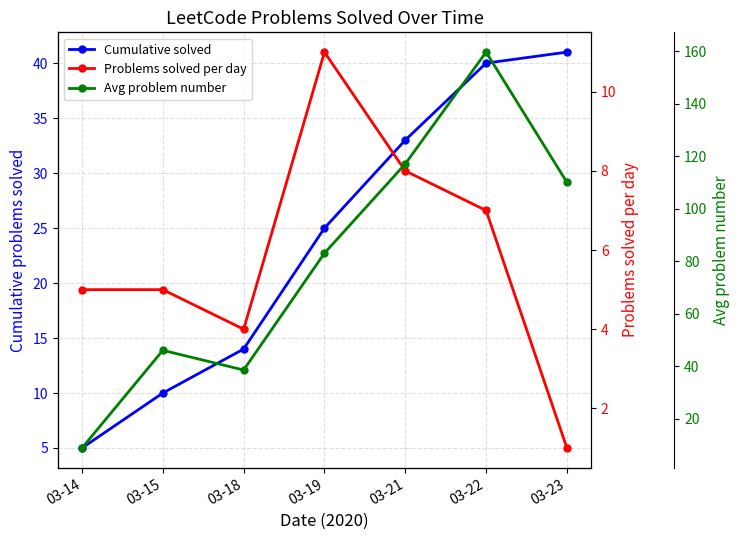

List the labels in order of Cumulative solved value, largest first.

03-23, 03-22, 03-21, 03-19, 03-18, 03-15, 03-14